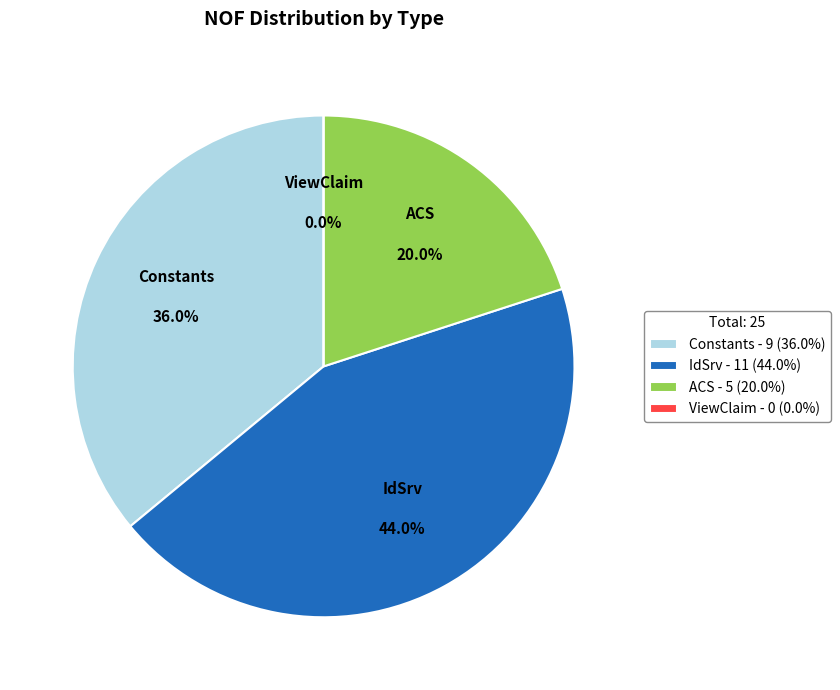

The IdSrv slice represents 44% of the pie. True or false?

True